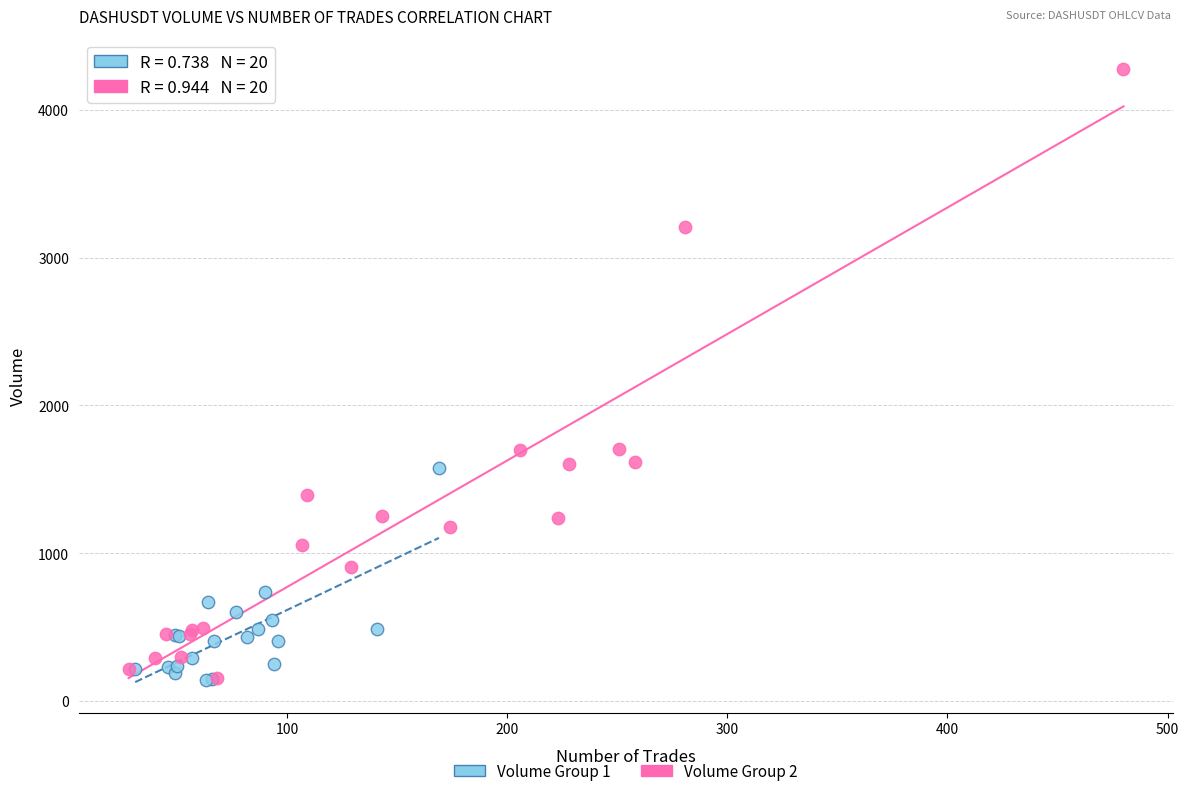

Which series contains the highest Y value?

Volume Group 2